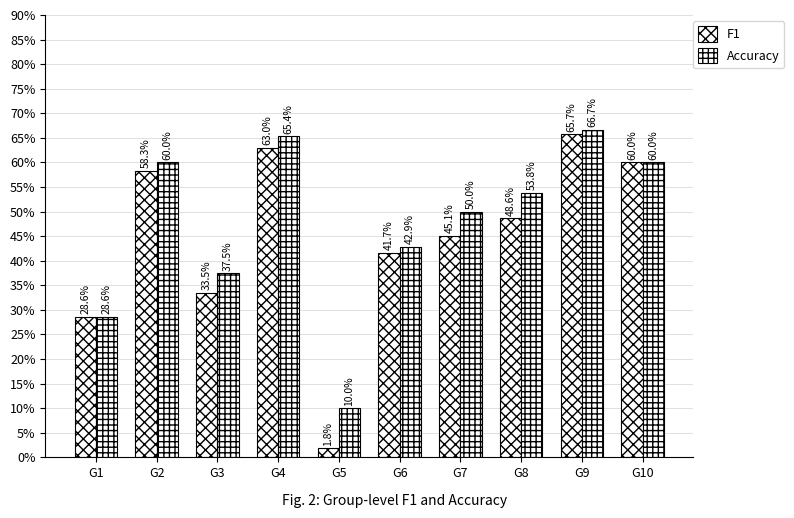

Does the chart contain any negative values?

No